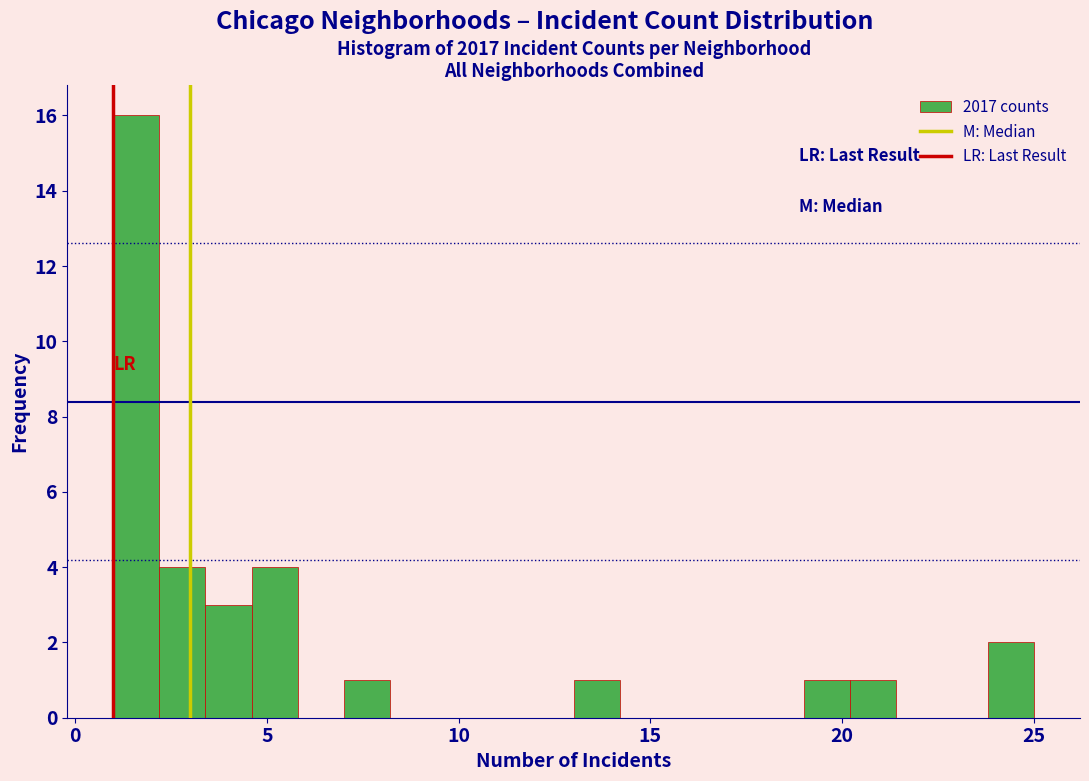

Around what value on the x-axis is the tallest bar? Give the approximate position of its centre, as read against the axis.

1.5